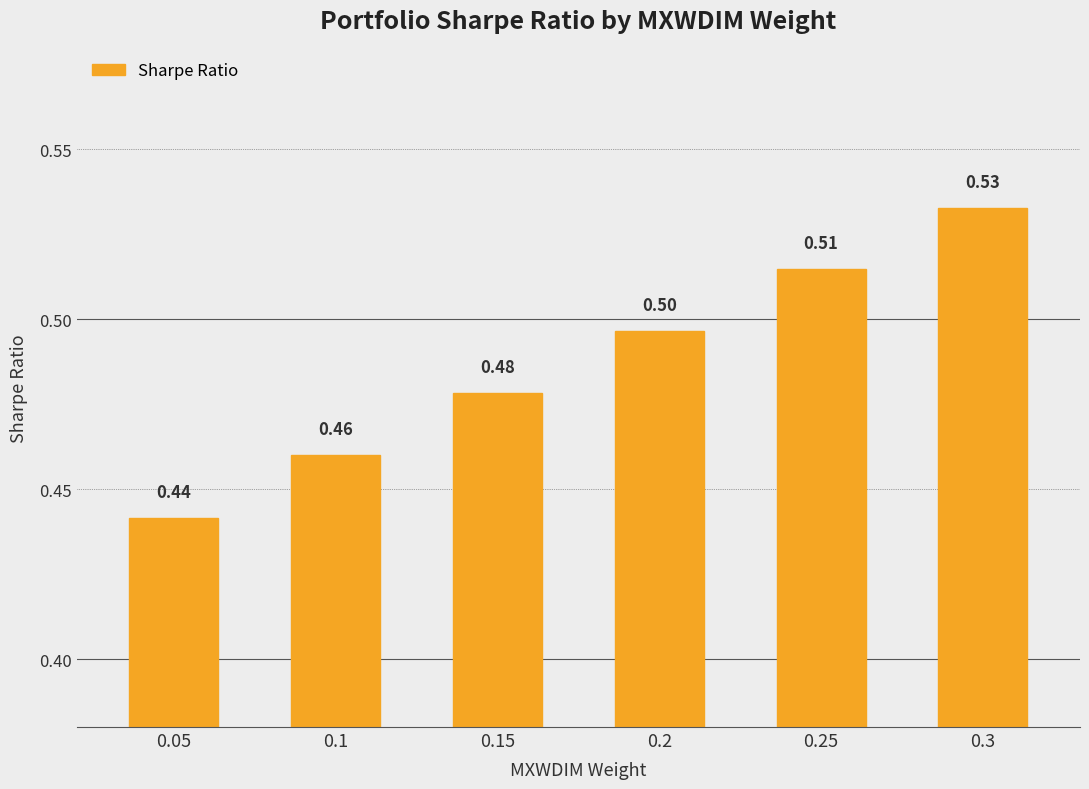

What is the change in value from 0.05 to 0.3?

+0.1